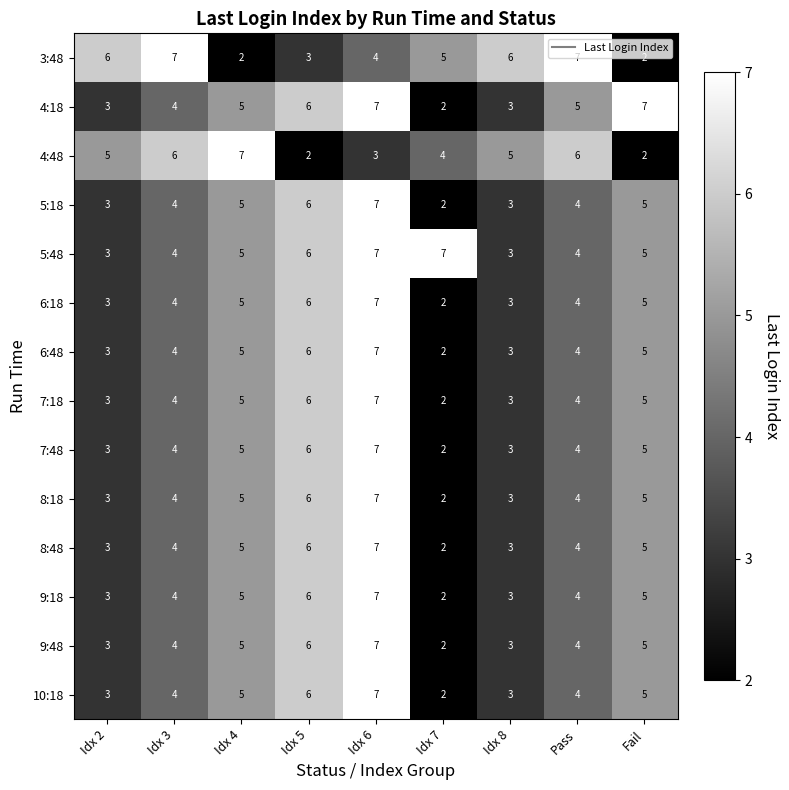

What is the difference between the maximum and minimum values in the 7:18 series?

5